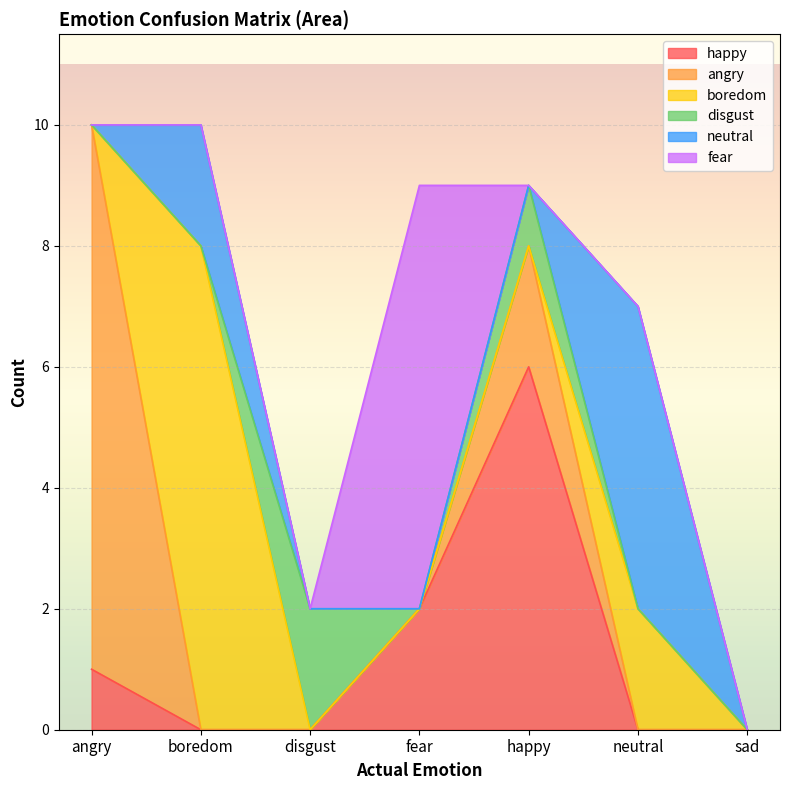

Count the neutral values in the range 0 to 2.

6